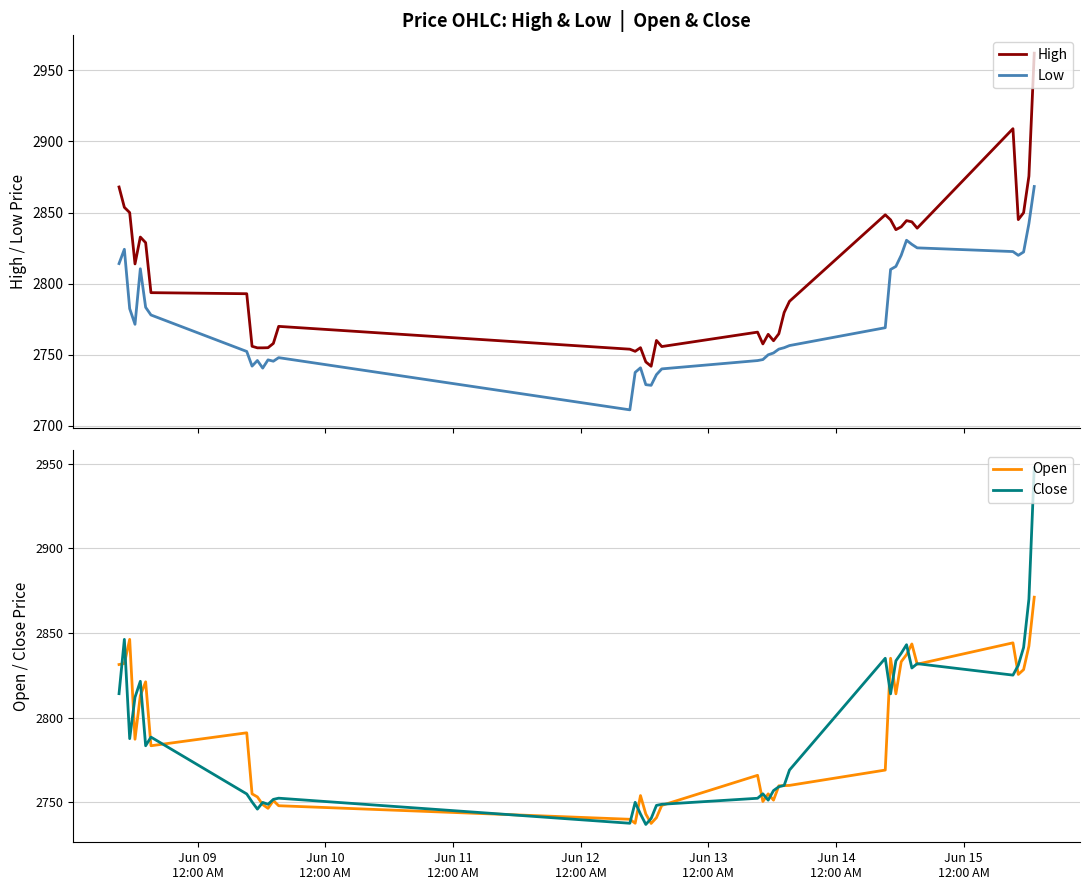

How many data points in Low are above 2756?

20